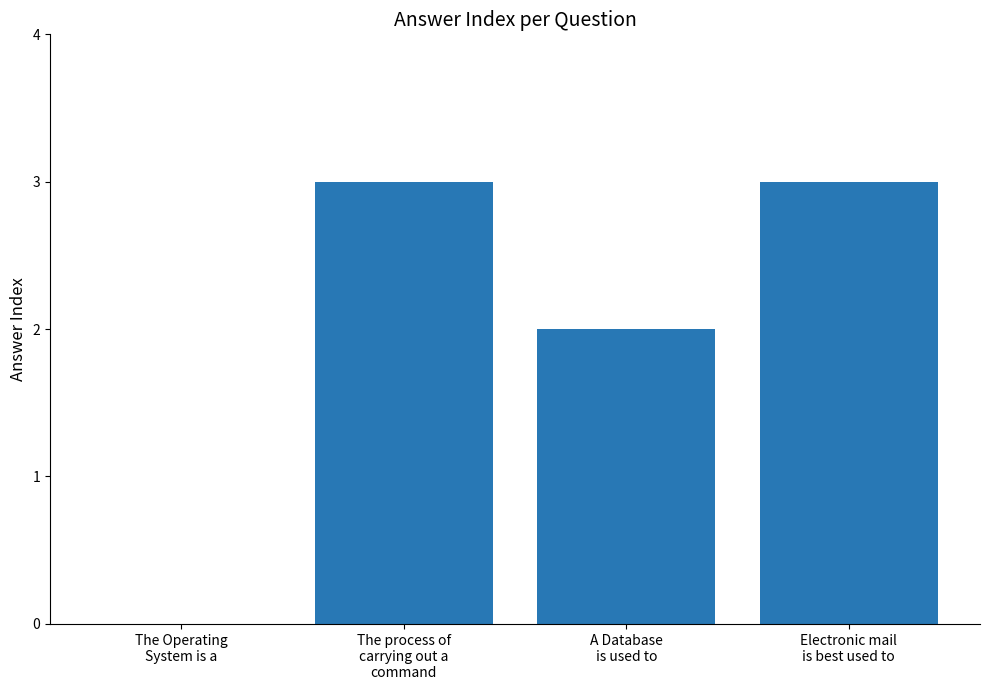

What is the ratio of the value at A Database
is used to to the value at Electronic mail
is best used to?

0.7